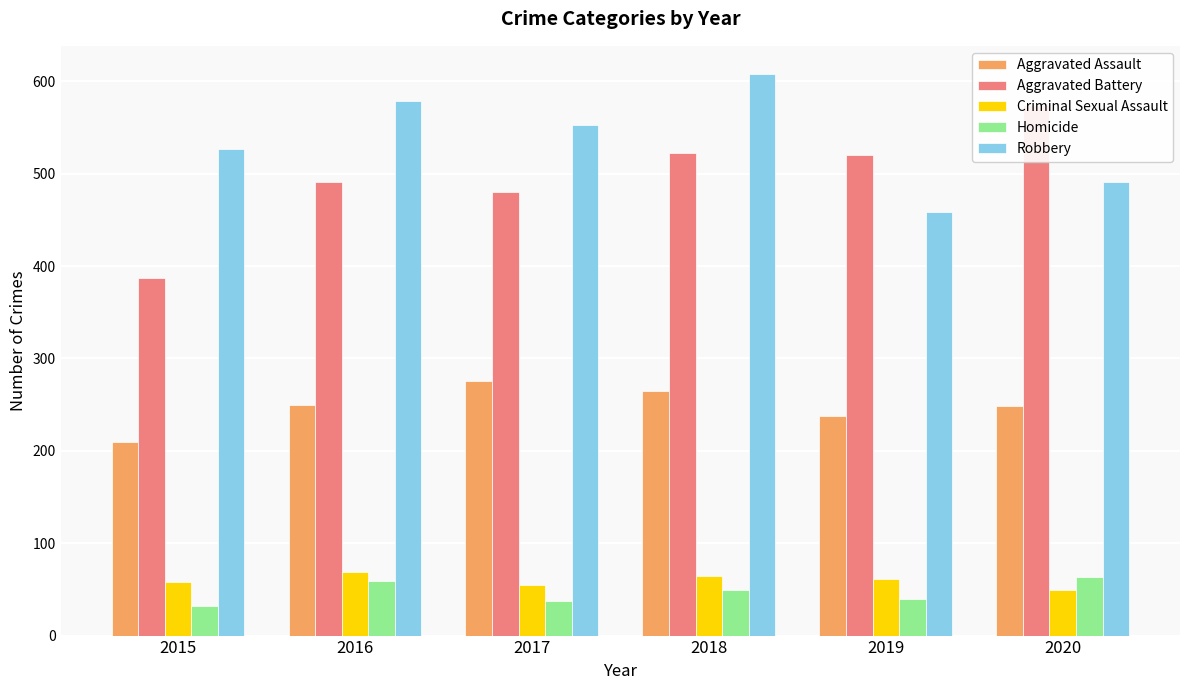

How many groups of bars are there?

6